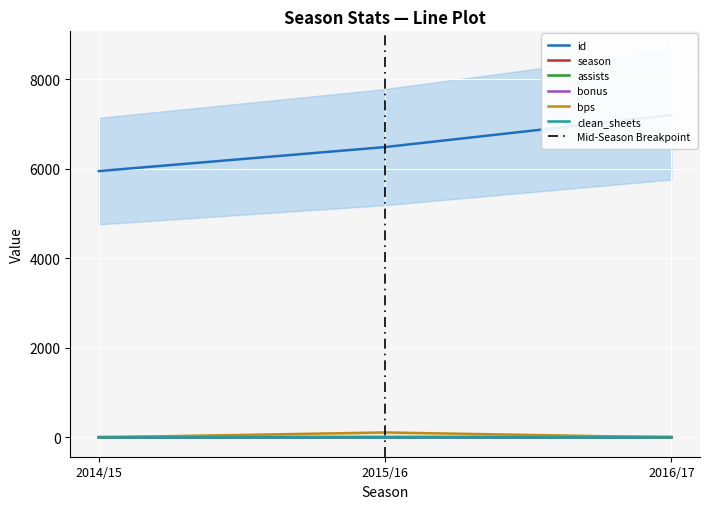

Reading left to right, extract all data points from this chart.

id: 2014/15=5946	2015/16=6482	2016/17=7195
season: 2014/15=9	2015/16=10	2016/17=11
assists: 2014/15=0	2015/16=4	2016/17=0
bonus: 2014/15=0	2015/16=2	2016/17=0
bps: 2014/15=0	2015/16=110	2016/17=0
clean_sheets: 2014/15=0	2015/16=1	2016/17=0